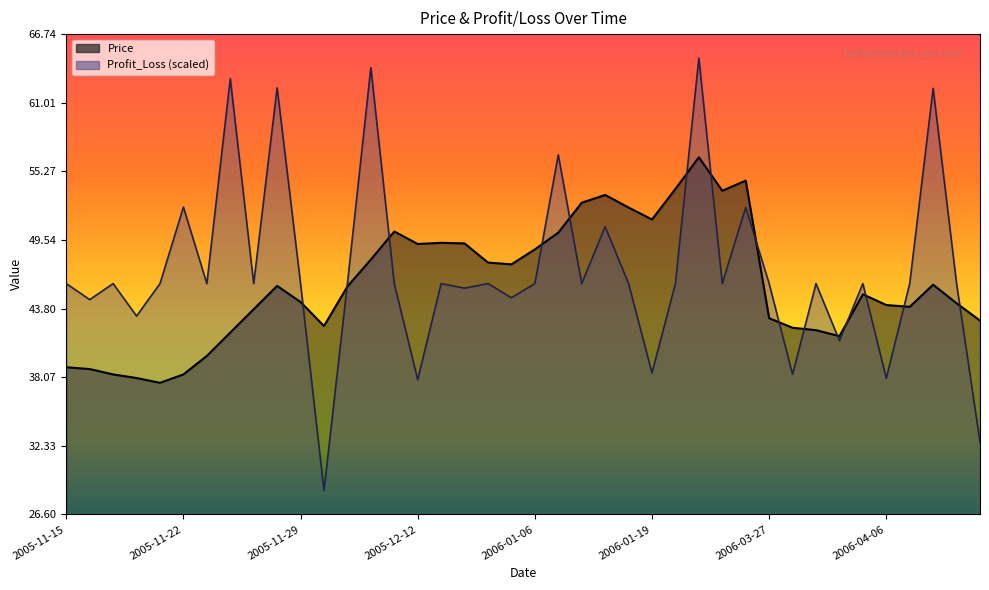

Which series changed the most between 2006-01-02 and 2006-04-19?

Price